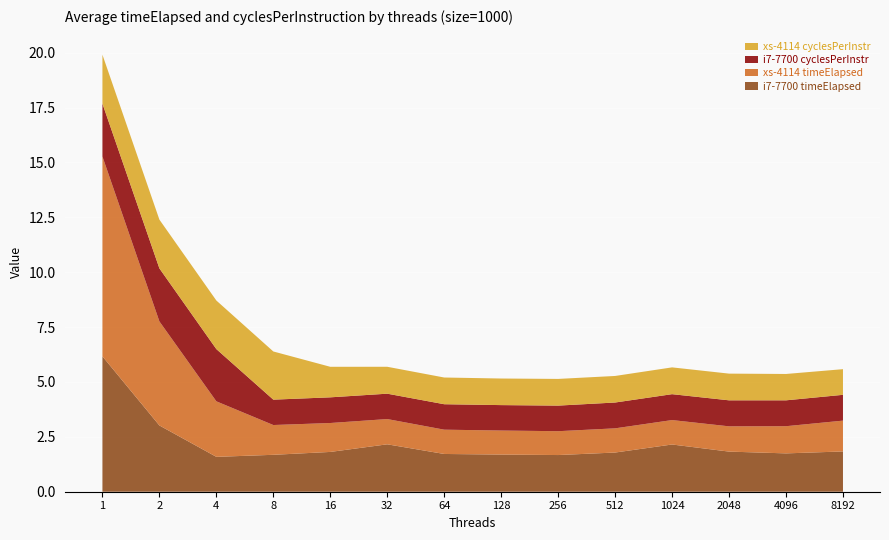

Reading left to right, extract all data points from this chart.

i7-7700 timeElapsed: 6.2	3.0	1.6	1.7	1.8	2.2	1.7	1.7	1.7	1.8	2.2	1.8	1.7	1.8
xs-4114 timeElapsed: 9.1	4.7	2.5	1.4	1.3	1.2	1.1	1.1	1.1	1.1	1.1	1.2	1.2	1.4
i7-7700 cyclesPerInstr: 2.4	2.4	2.4	1.2	1.2	1.2	1.2	1.2	1.2	1.2	1.2	1.2	1.2	1.2
xs-4114 cyclesPerInstr: 2.2	2.2	2.2	2.2	1.4	1.2	1.2	1.2	1.2	1.2	1.2	1.2	1.2	1.2